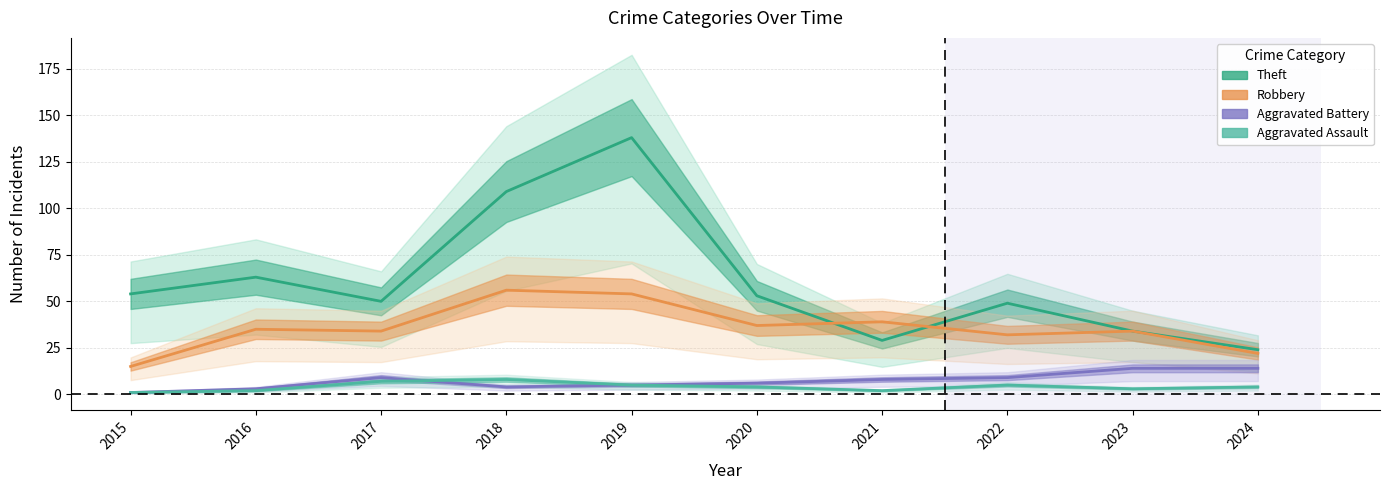

Where is the first local maximum for Robbery?

2016